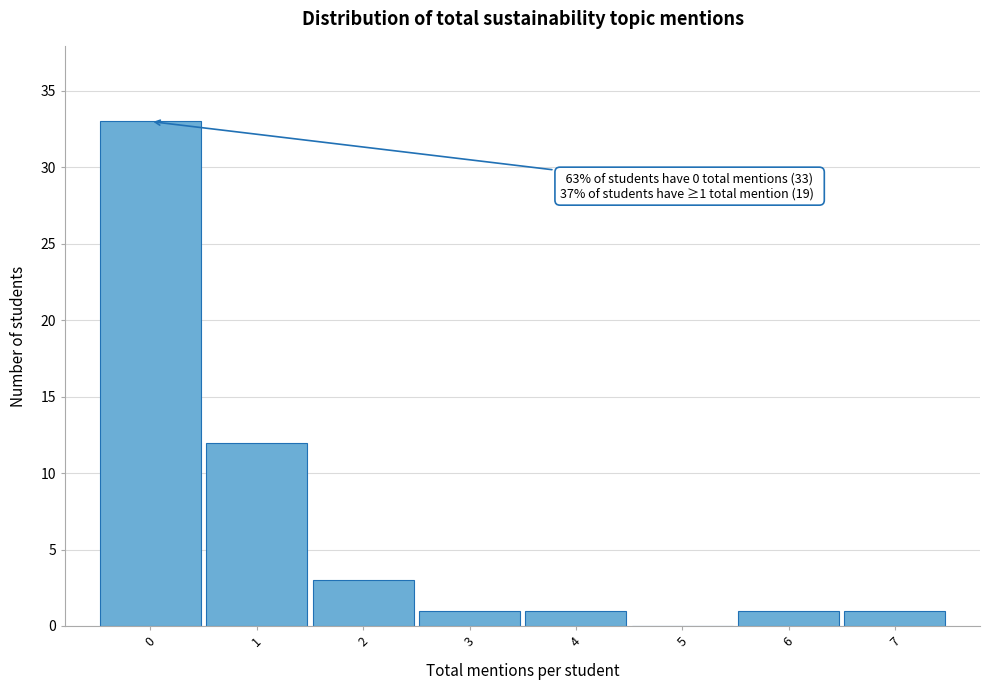

Which range on the x-axis has the tallest bar?

-0.5 to 0.5